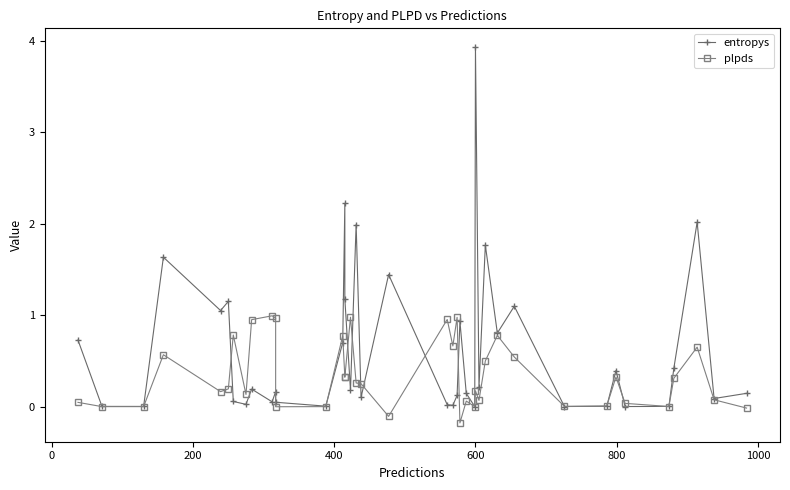

How many intersections are there between plpds and entropys?

14